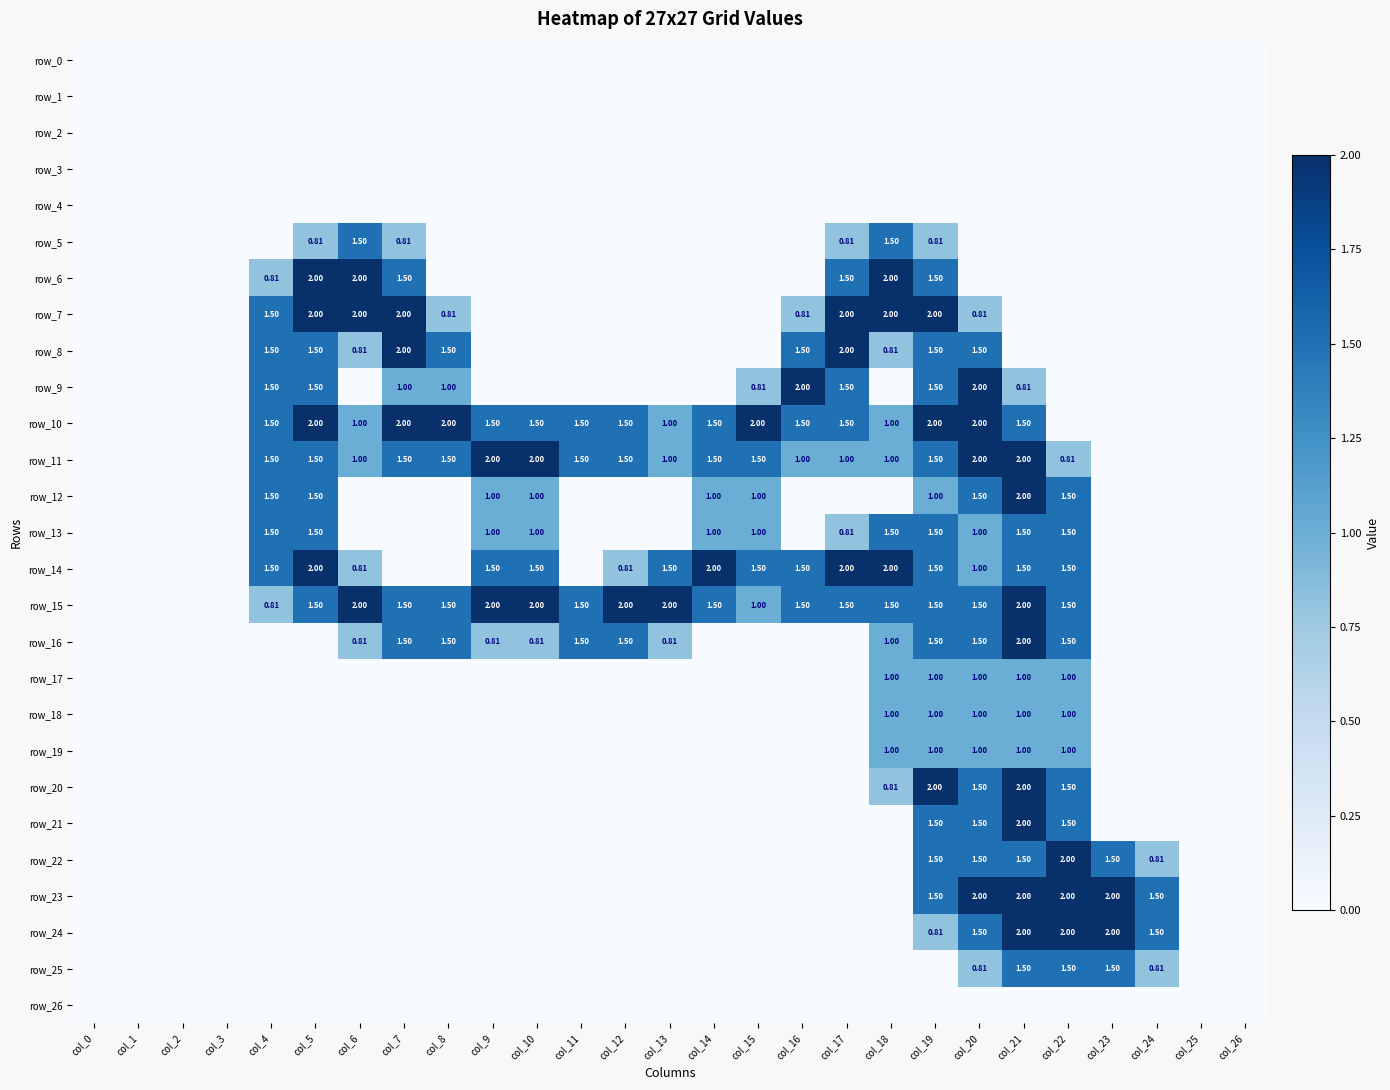

What is the total value across all series at col_22?

21.8